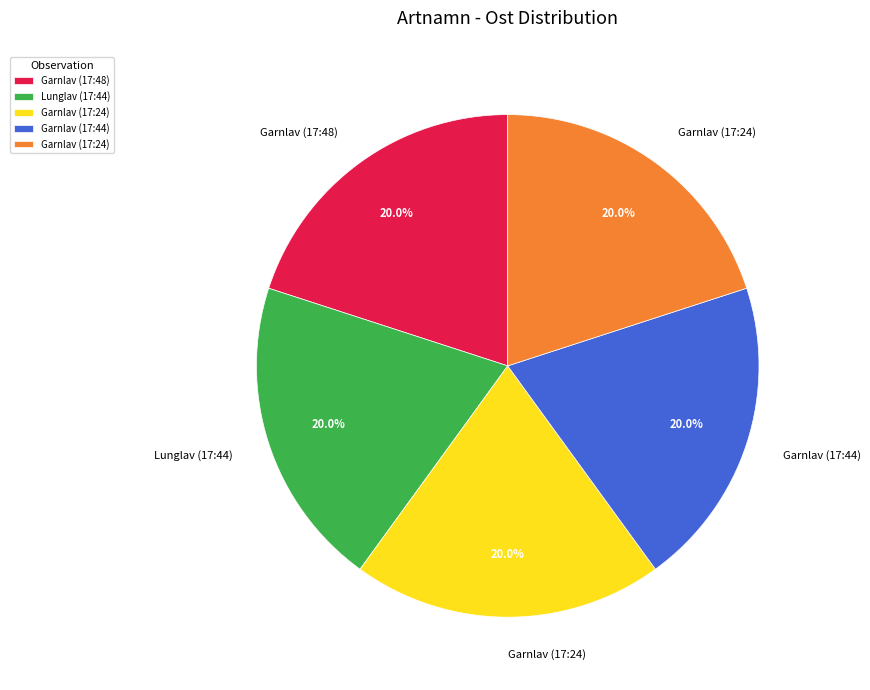

Is there any slice that represents more than half of the pie?

No